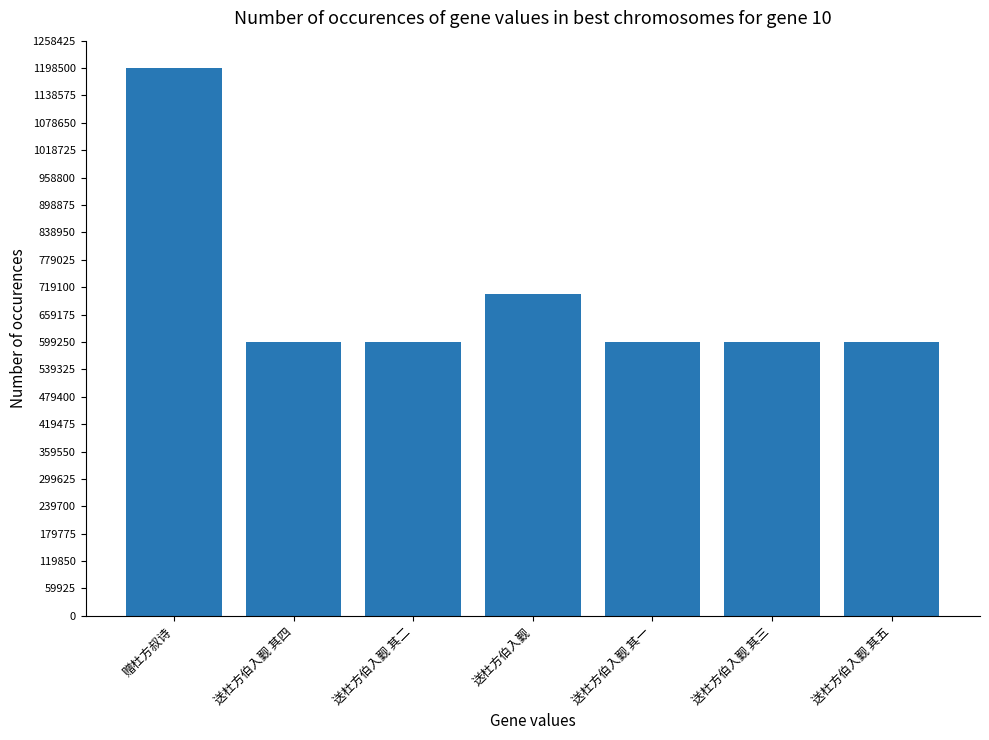

How many categories are shown in the chart?

7